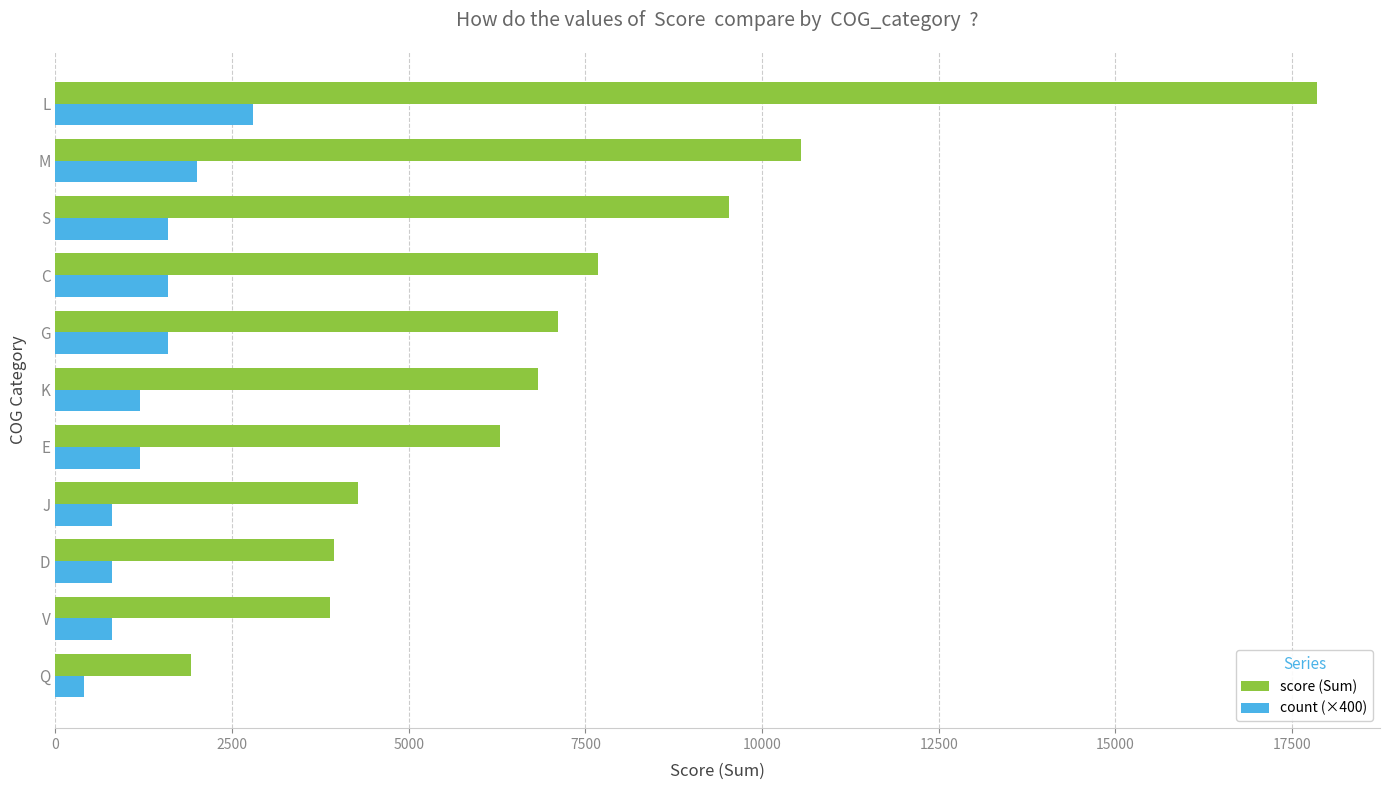

Which category has the highest value in the count (×400) series?

L